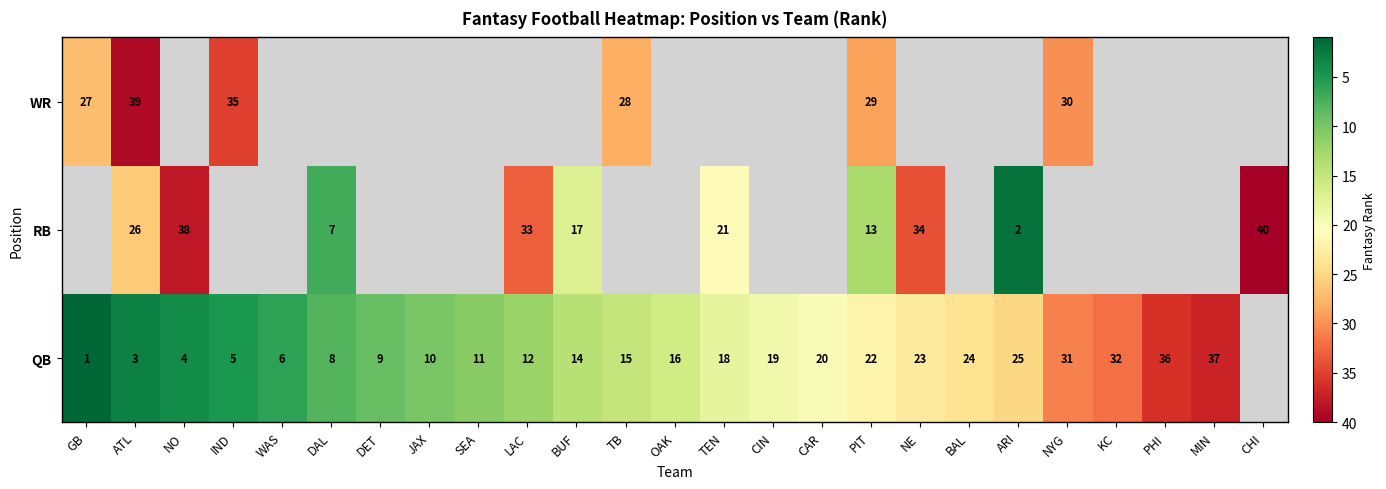

True or false: RB has a value of 4 at DAL.

False